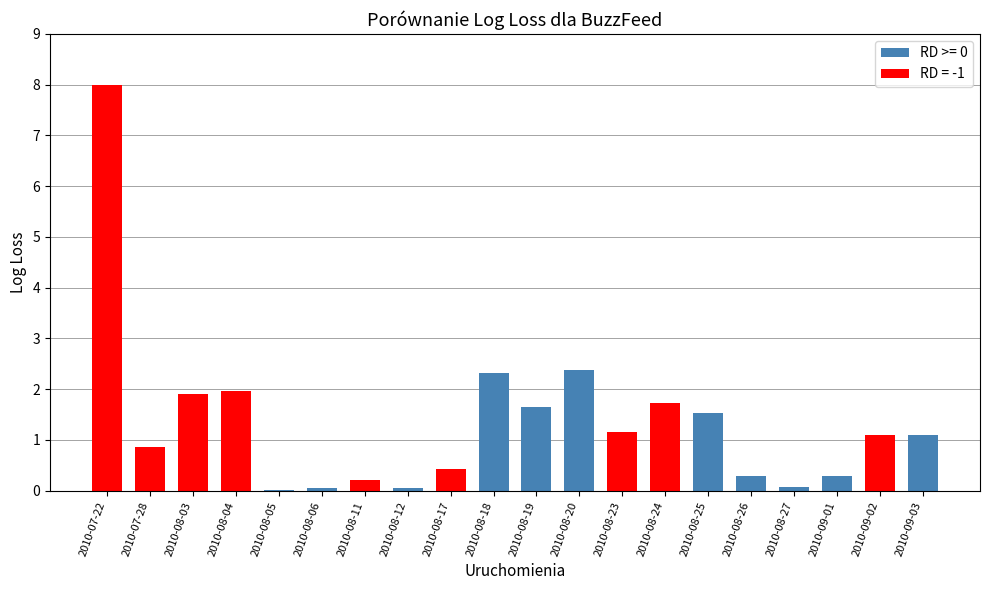

What is the sum of the values at 2010-08-25 and 2010-08-11?

1.8